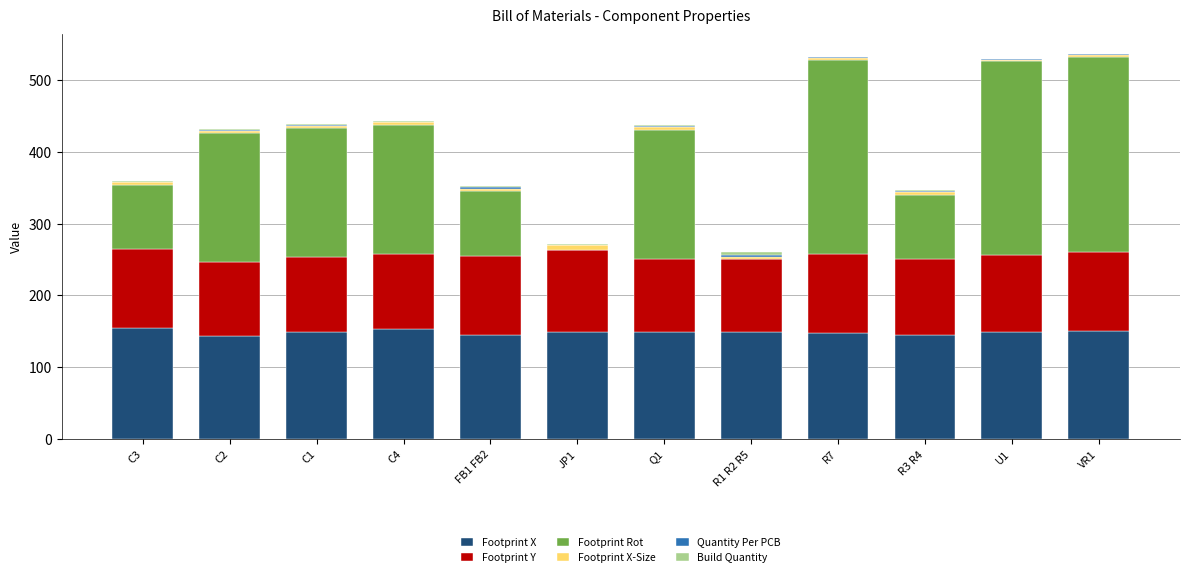

Read the Footprint X value at JP1.

148.6